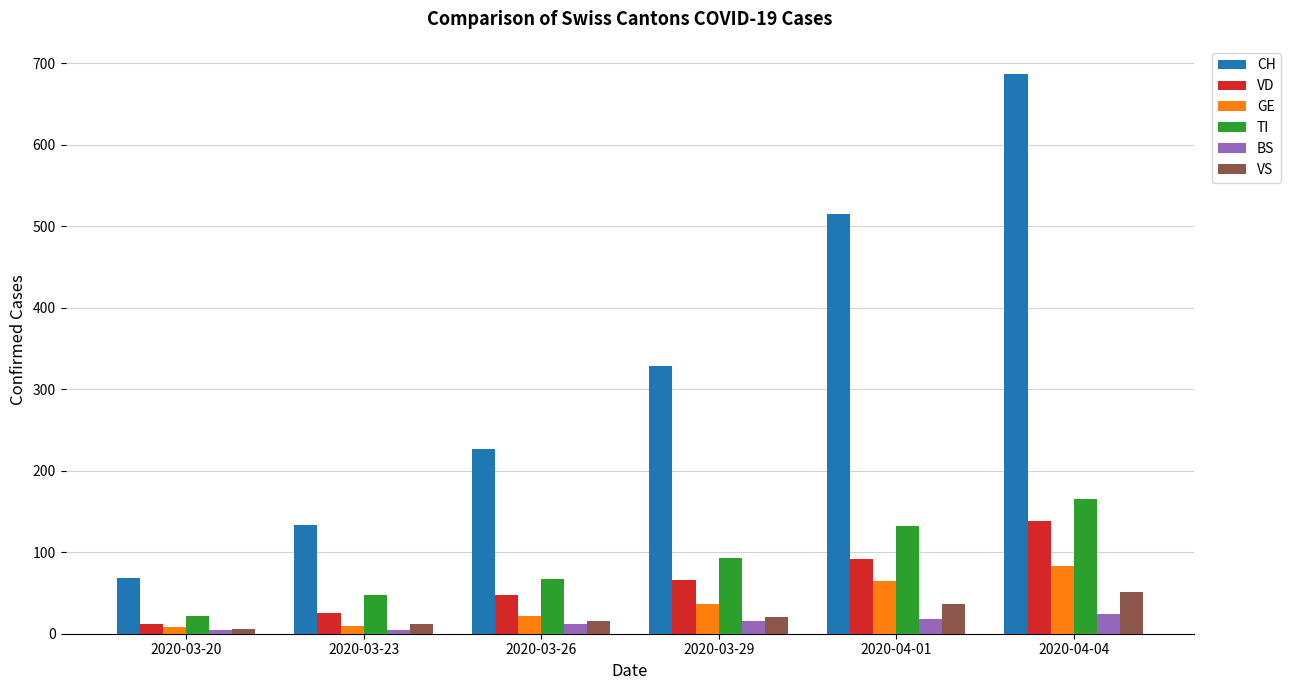

How many groups of bars are there?

6